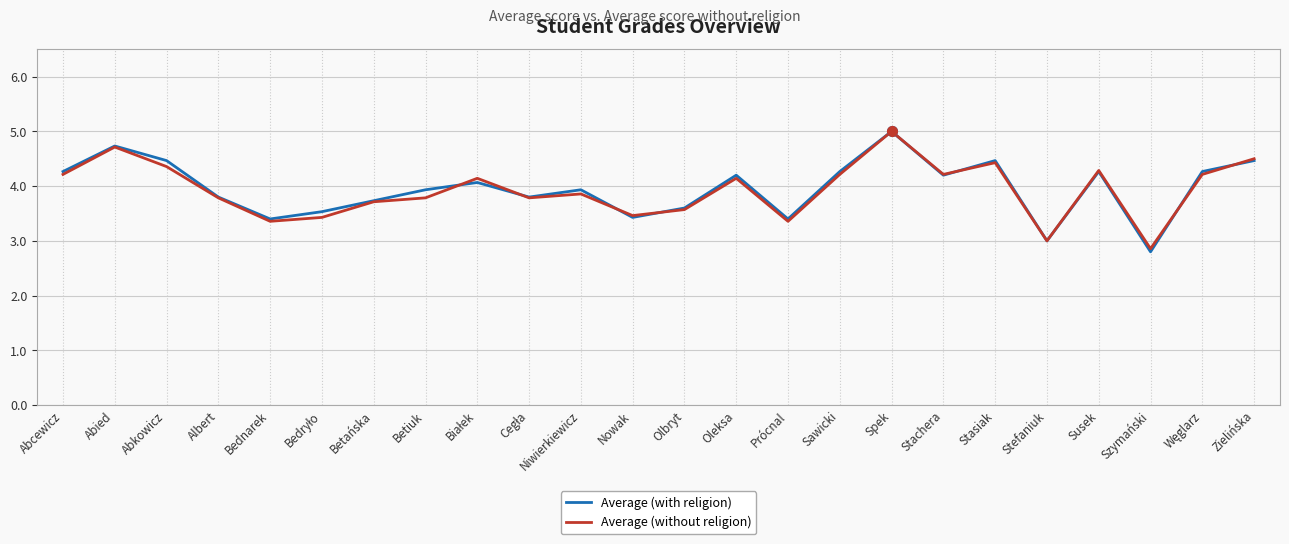

How many interior local valleys does the Average (without religion) series have?

7